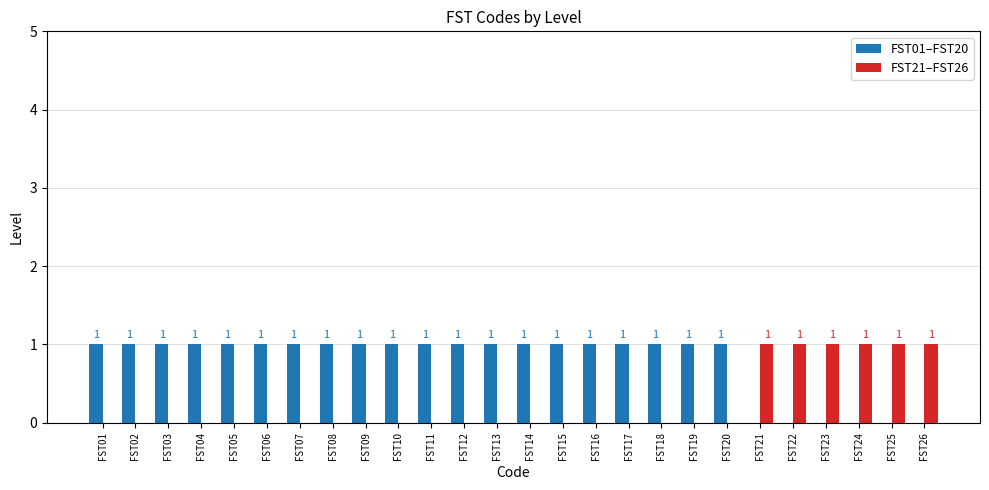

What is the approximate value of FST01–FST20 at FST11?

1